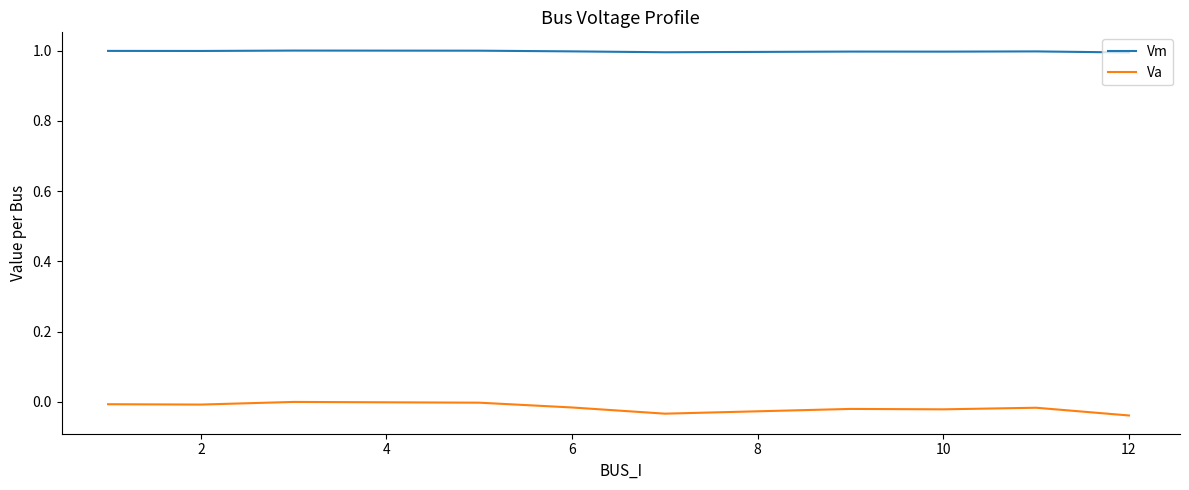

True or false: Va and Vm intersect in this chart.

False